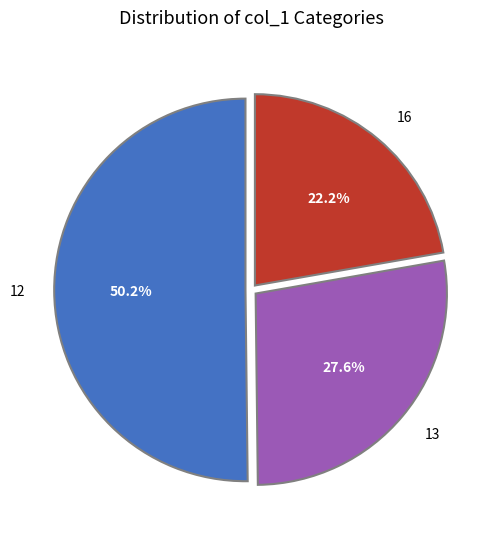

Which category has the biggest portion of the pie?

12